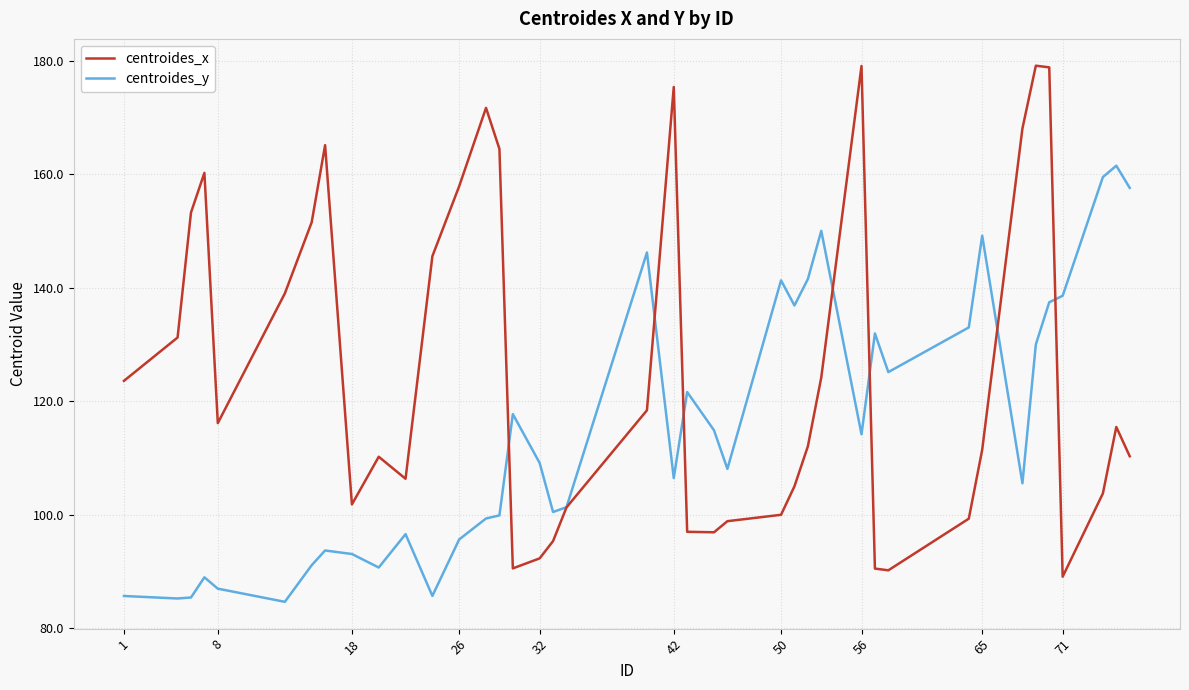

List the series in order of their overall mean, lowest first.

centroides_y, centroides_x